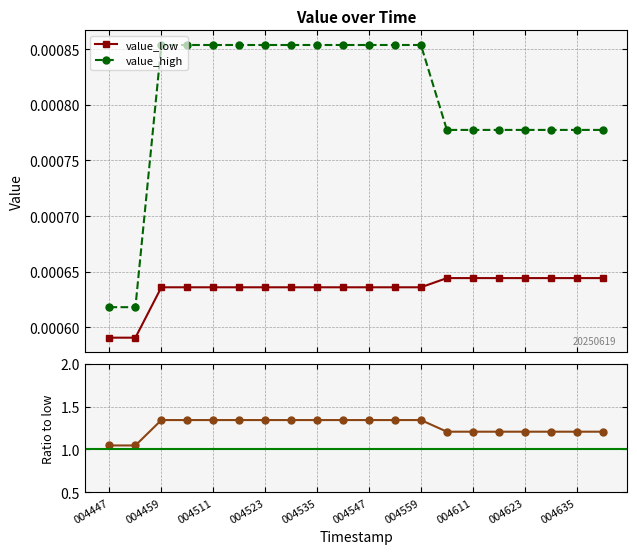

How many value_high values are between 0 and 1?

20